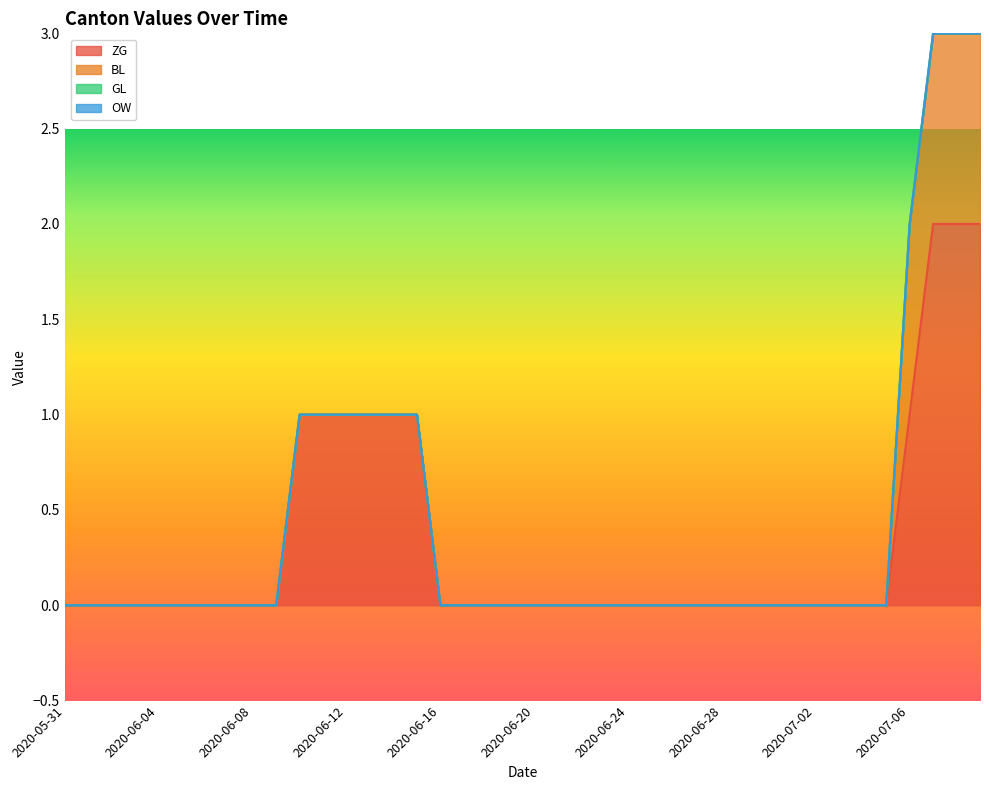

Which label corresponds to the largest value in the chart?

2020-07-07